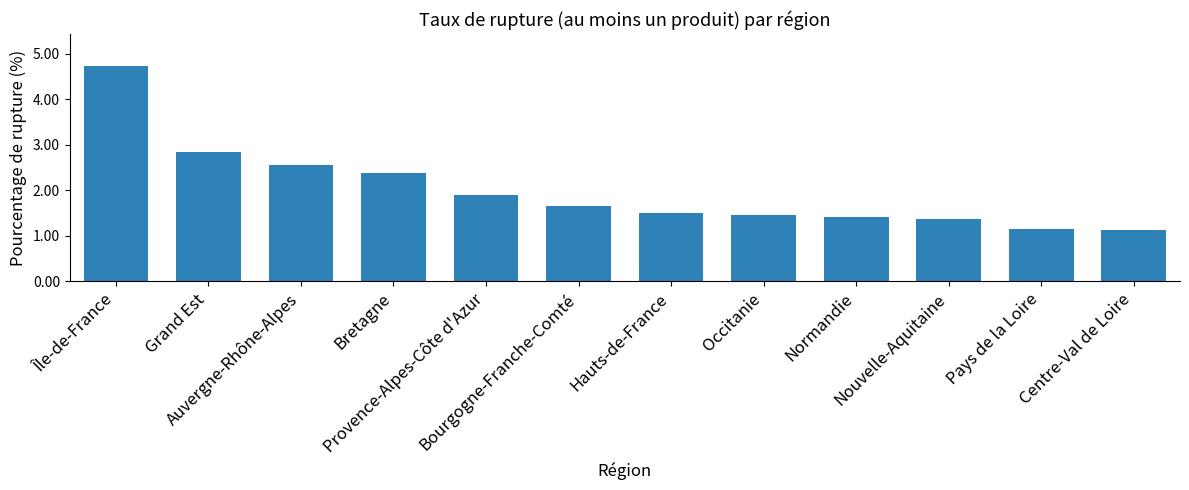

What is the difference between the second highest and minimum values?

1.7